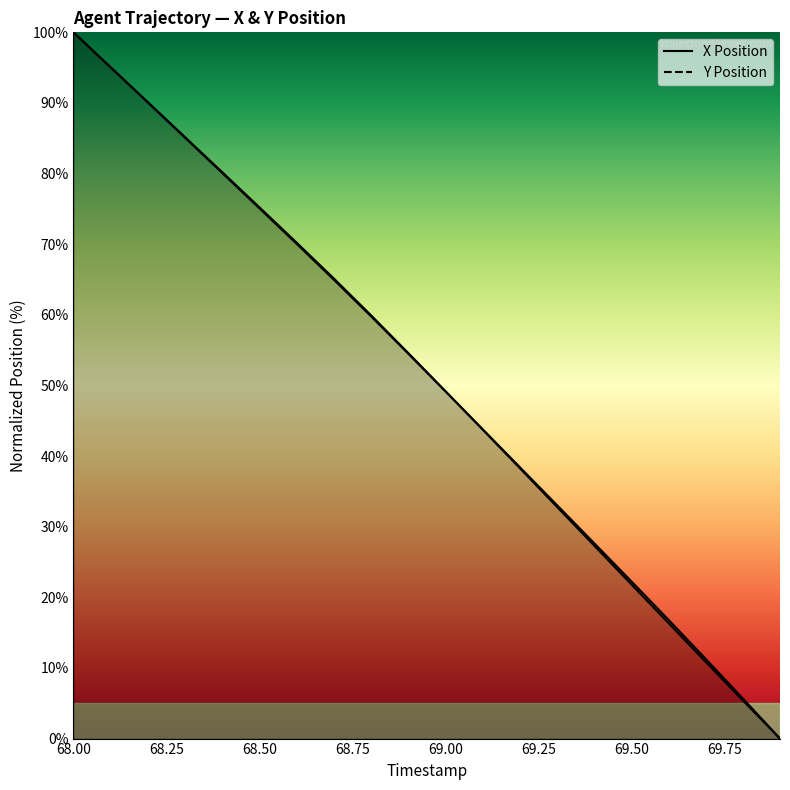

List the series in order of their overall mean, highest first.

Y Position, X Position